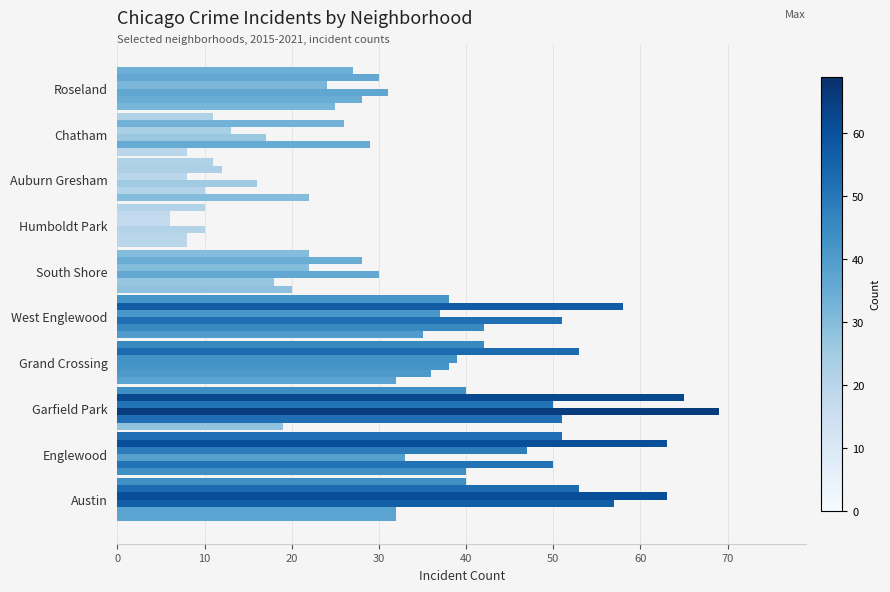

Count the number of data series in this chart.

6